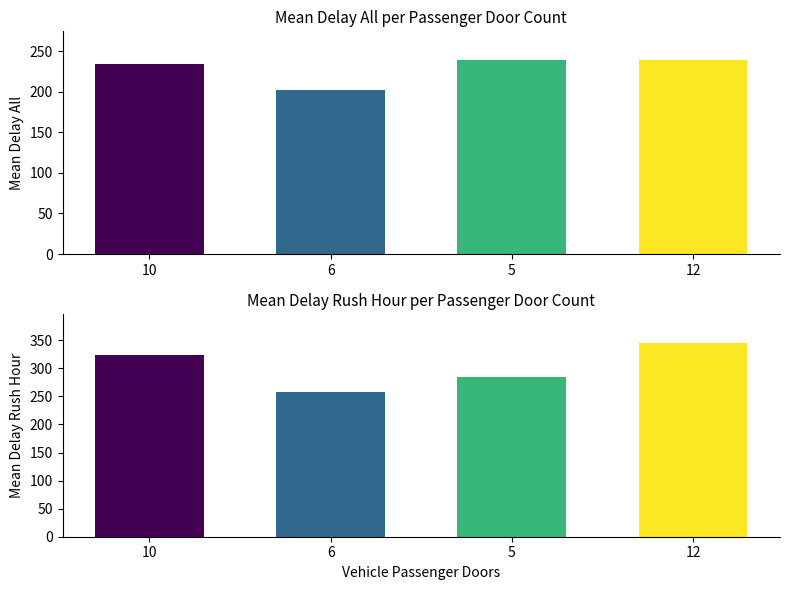

Which series changed the most between 6 and 12?

meanDelayRushHour